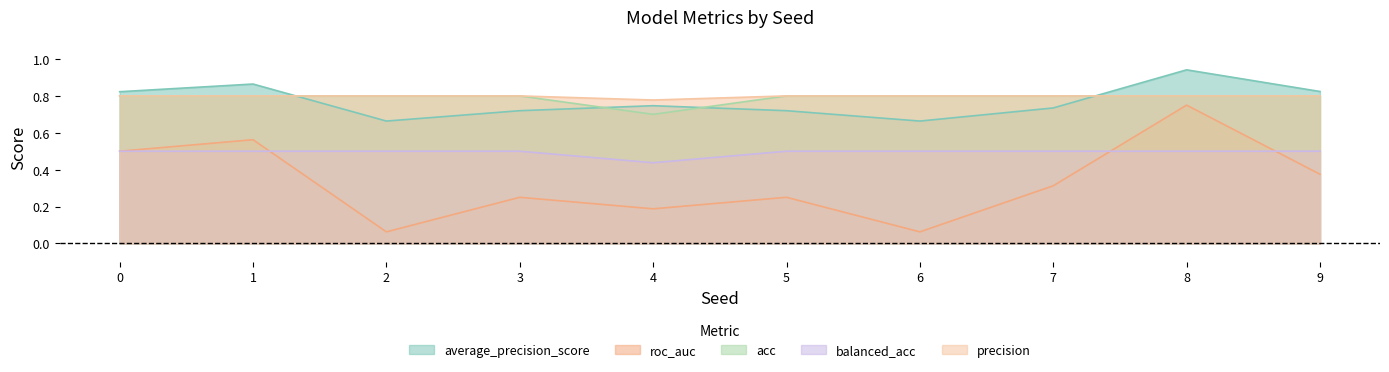

What is the total value across all series at 4?

2.8